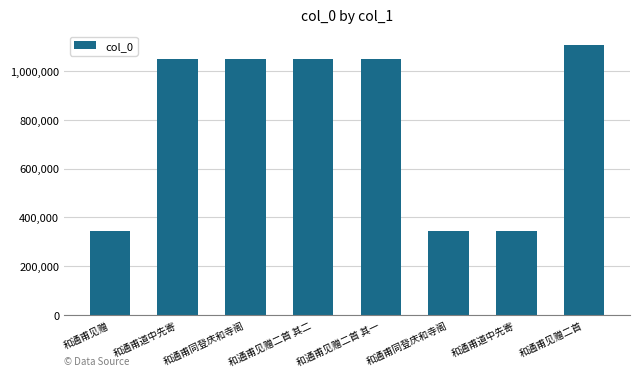

What is the label of the 8th bar from the left?

和通甫见赠二首